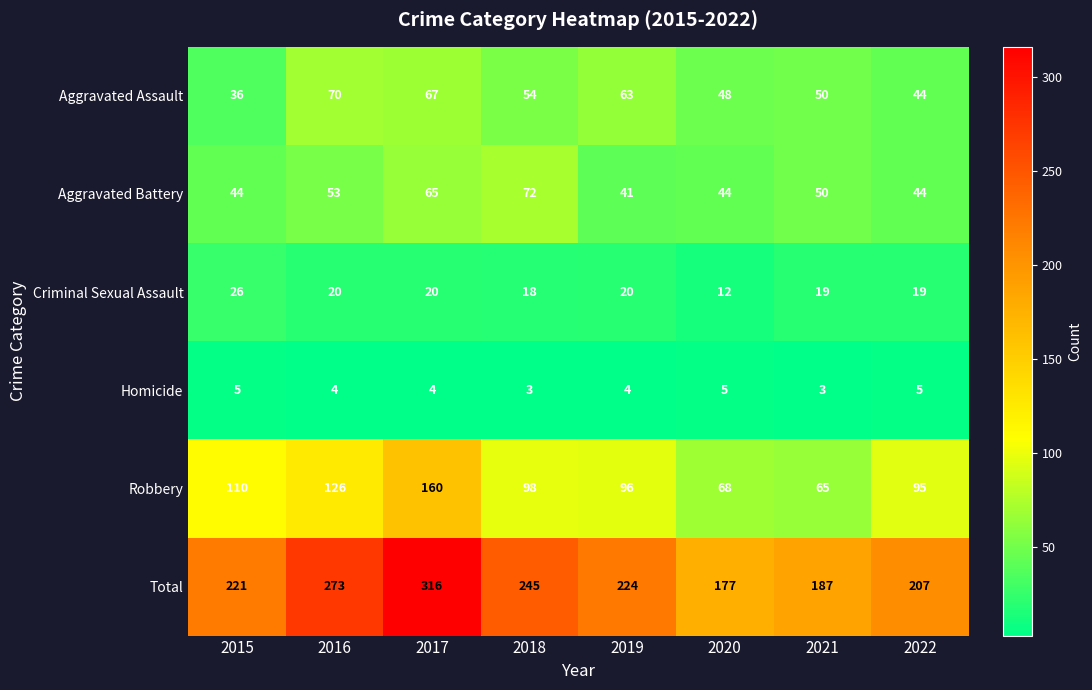

What is the difference between the maximum and minimum values in the Criminal Sexual Assault series?

14